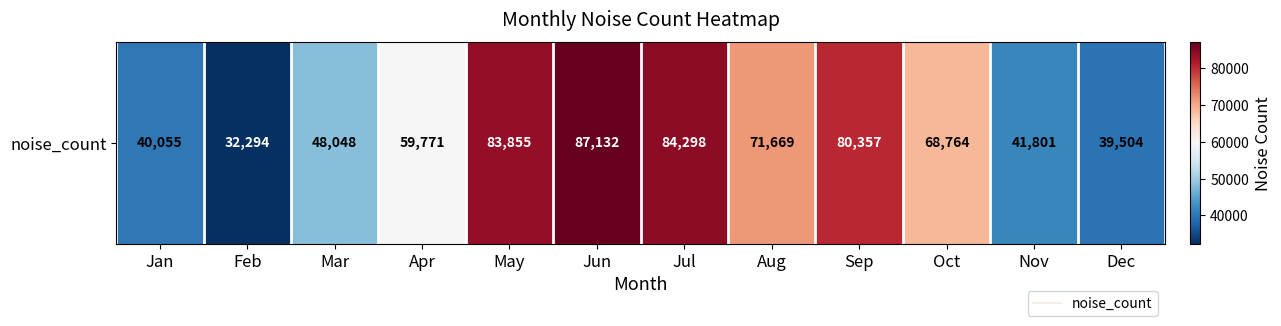

How many values exceed 68764?

5